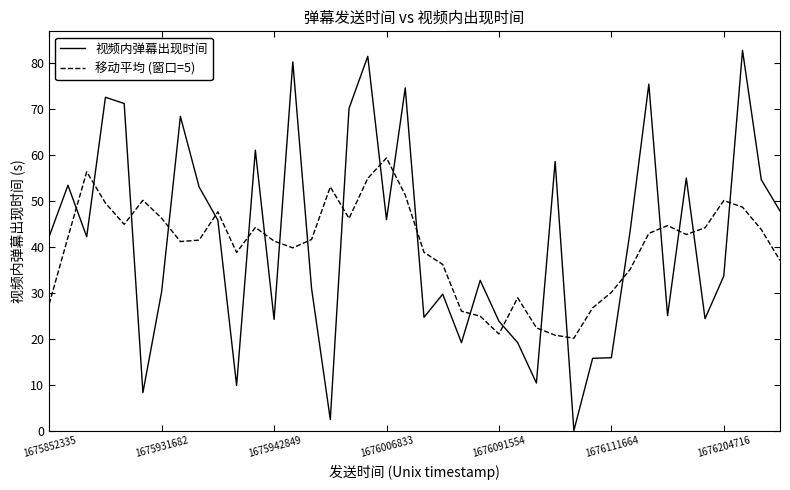

What is the greatest value displayed?

82.8